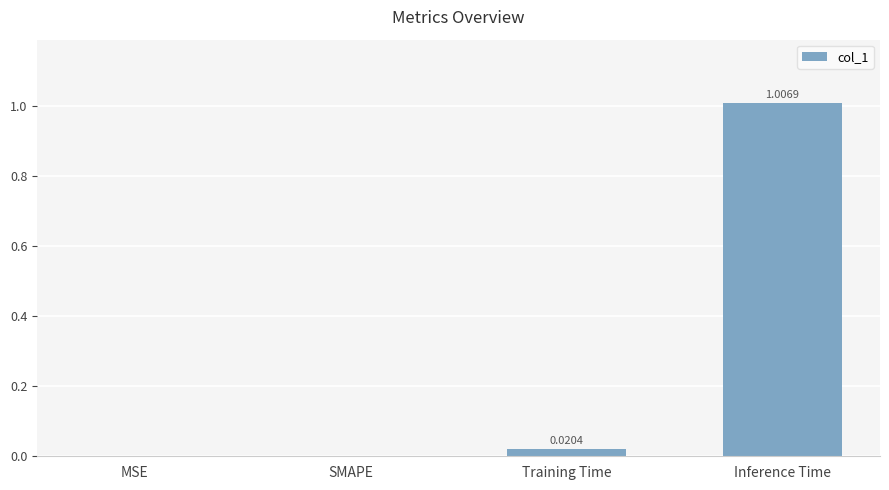

What is the change in value from Training Time to Inference Time?

+1.0